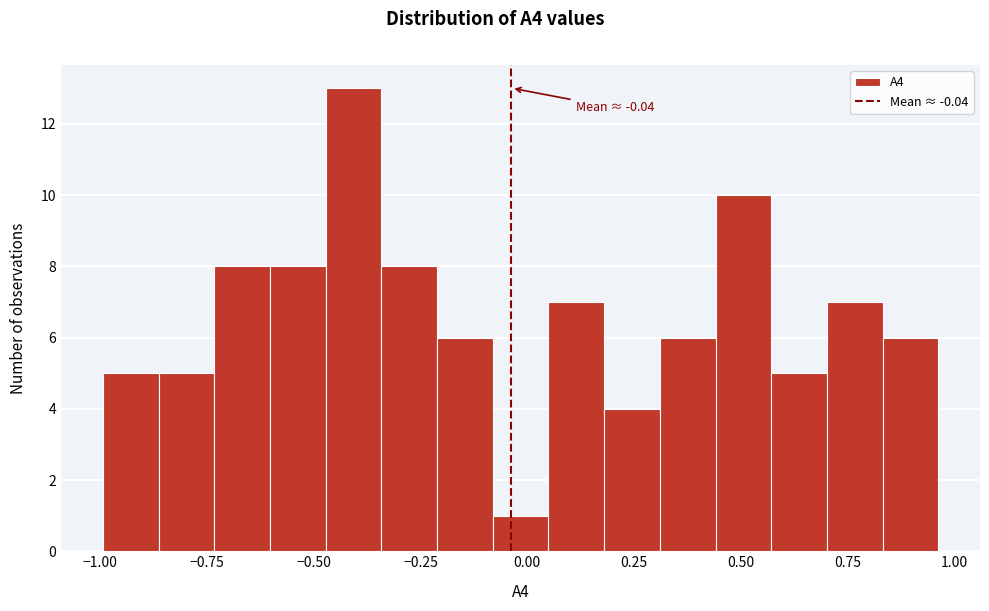

Read against the x-axis, roughly where is the centre of the tallest bar?

-0.40